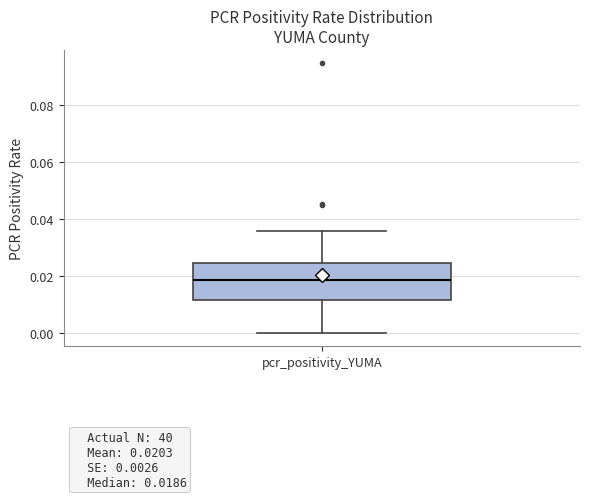

Where does the lower whisker of the box for pcr_positivity_YUMA end on the y-axis? The values are not printed on the chart, so give them approximately, as read against the axis.

0.000